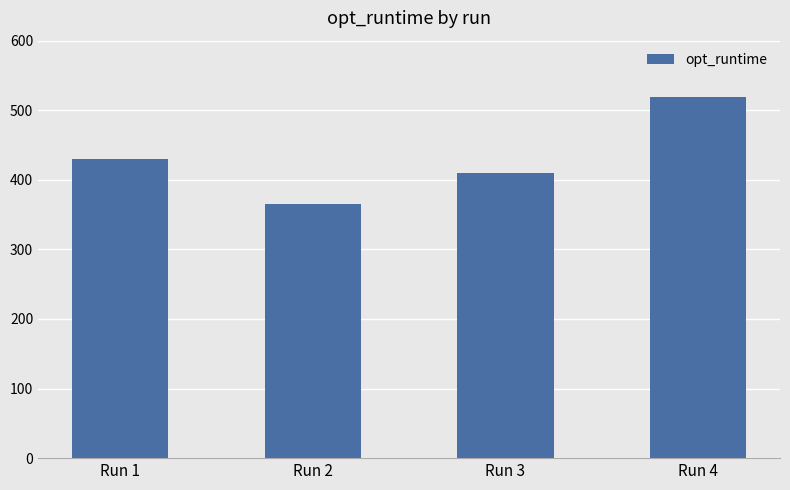

What is the value of the 3rd bar from the left?

409.6